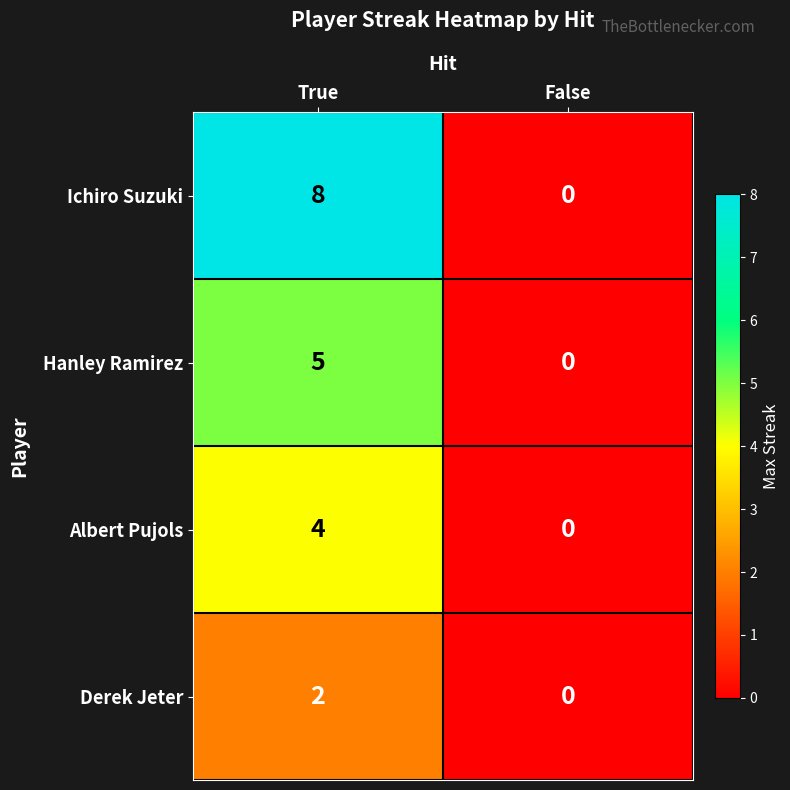

At how many categories does at least one series exceed 6?

1